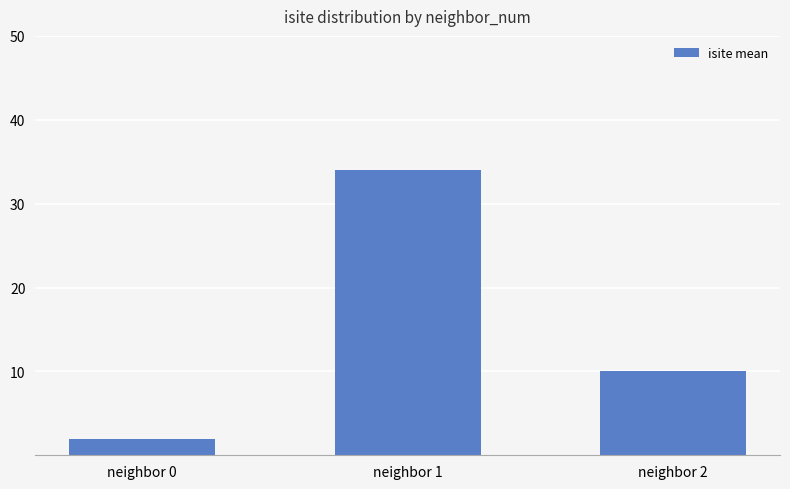

Reading left to right, transcribe all the data shown in this chart.

2	34	10